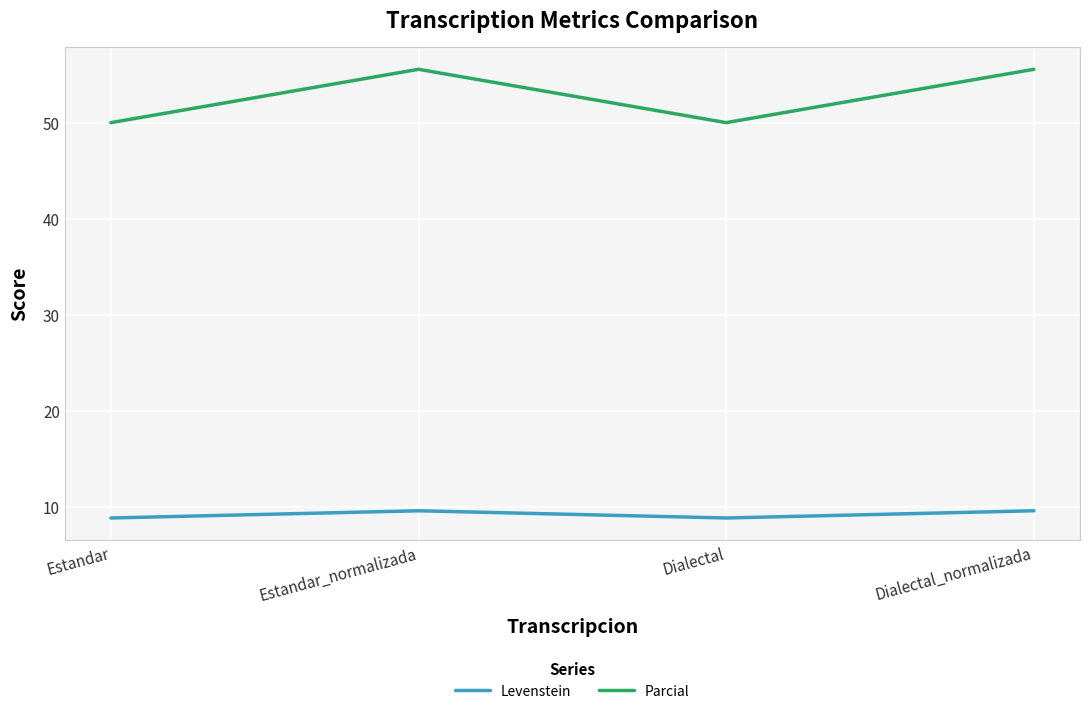

True or false: Parcial has a value of 55.6 at Estandar_normalizada.

True